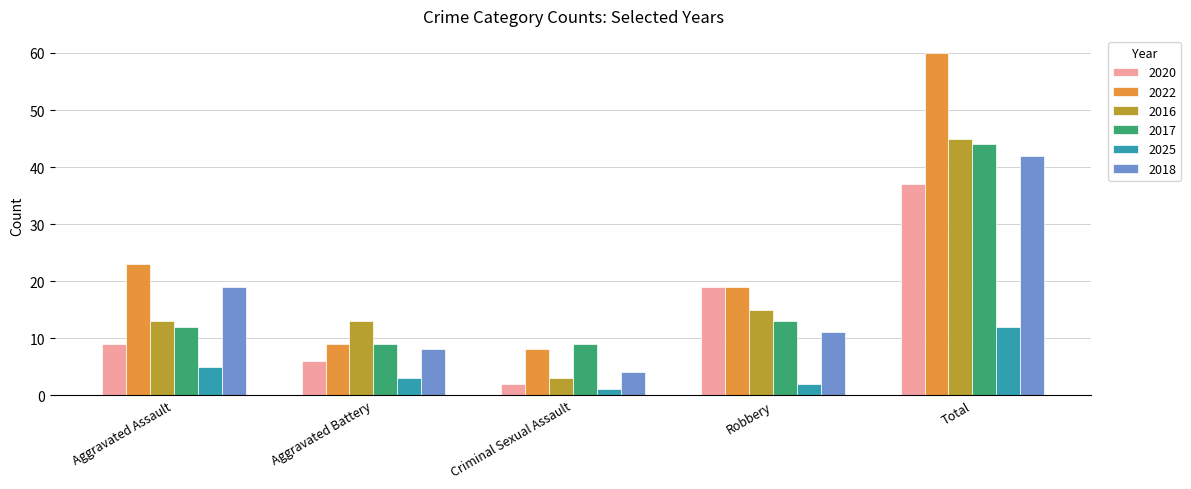

How many categories are shown in the chart?

5